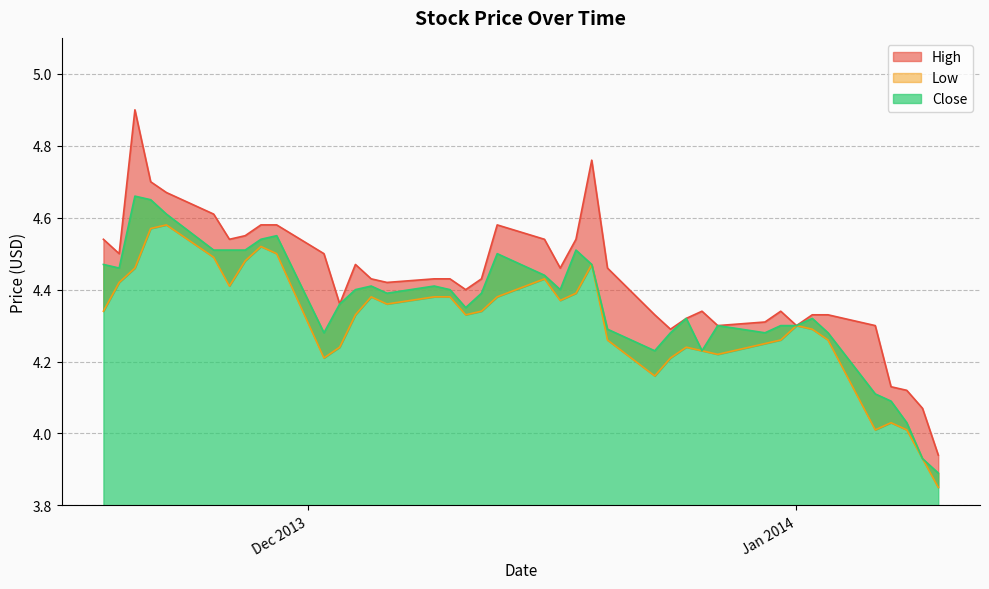

What are all the series names shown in the legend?

High, Low, Close